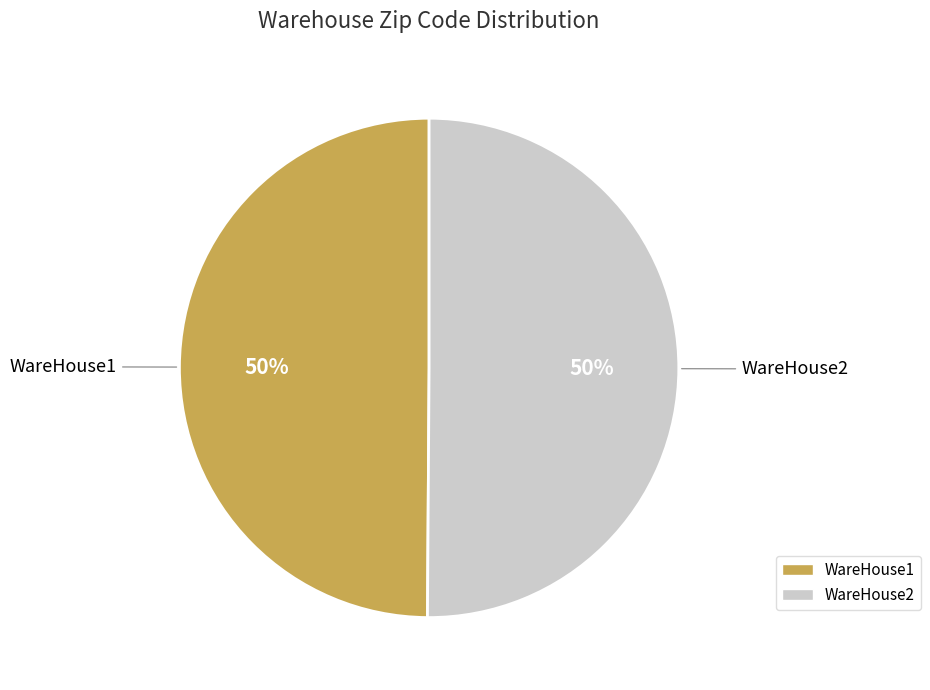

Is the sum of WareHouse1 and WareHouse2 greater than half?

Yes